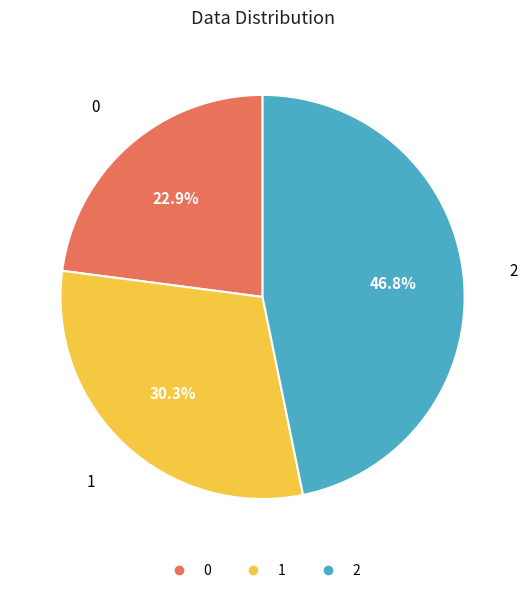

To the nearest percent, what portion does 0 represent?

23%